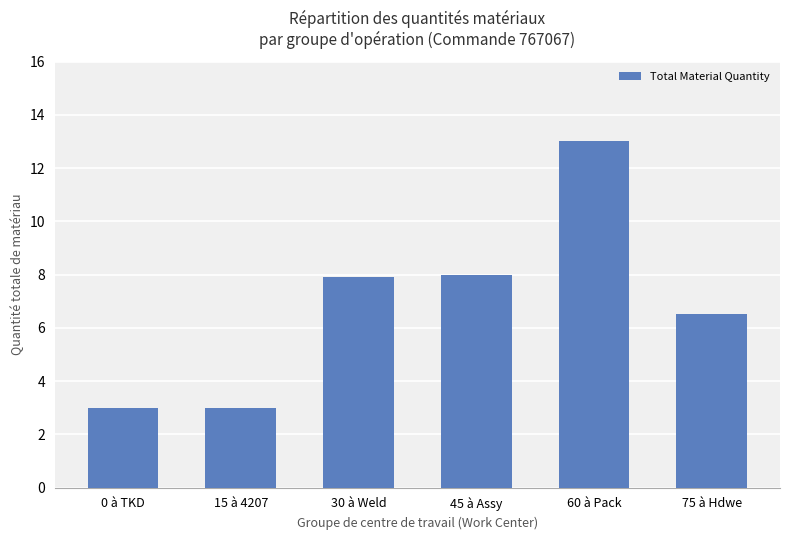

What is the difference between the maximum and minimum values?

10.0